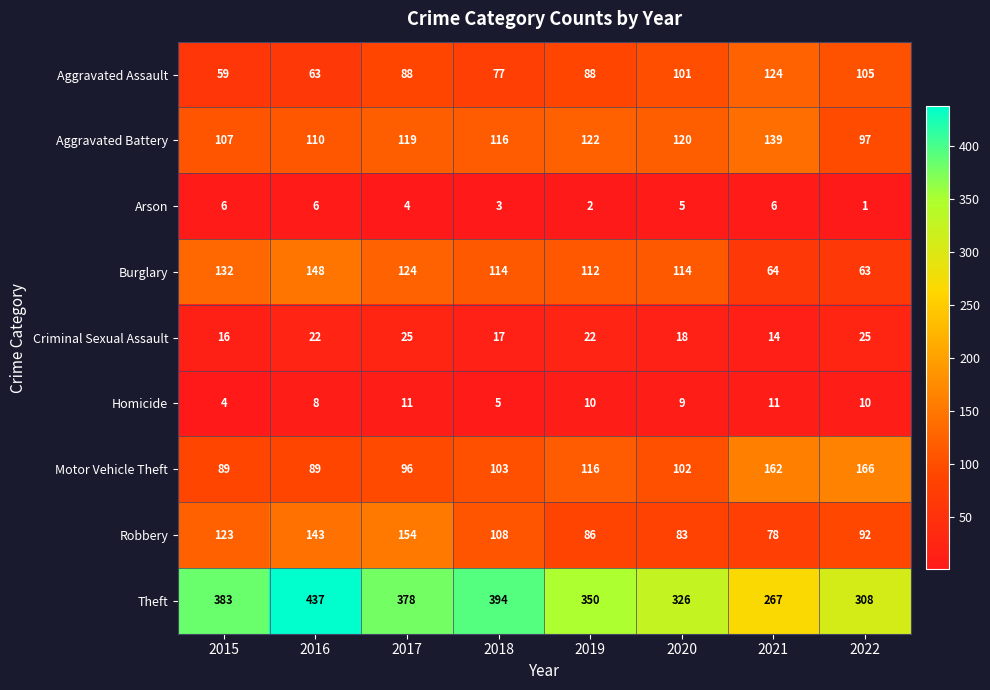

Which series changed the most between 2017 and 2019?

Robbery